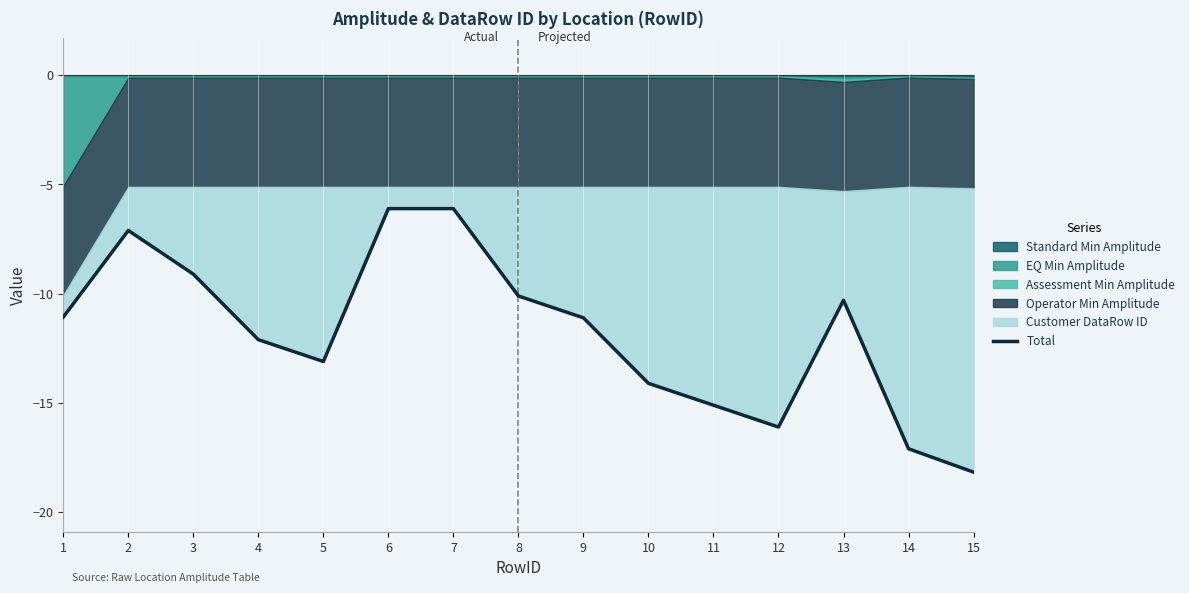

What is the average value?

-11.8